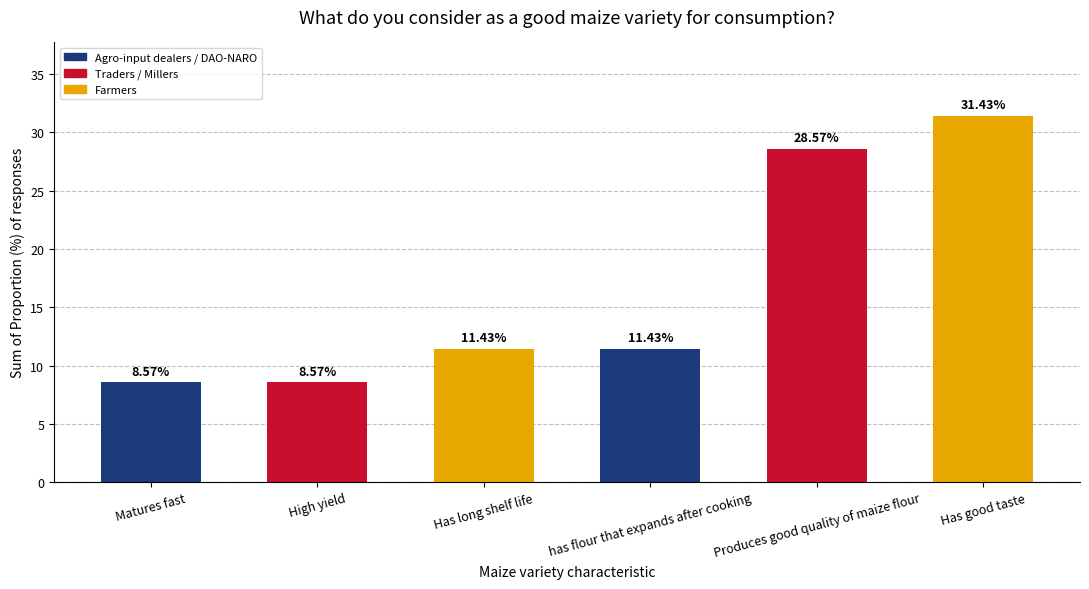

How many distinct data groups are displayed?

1